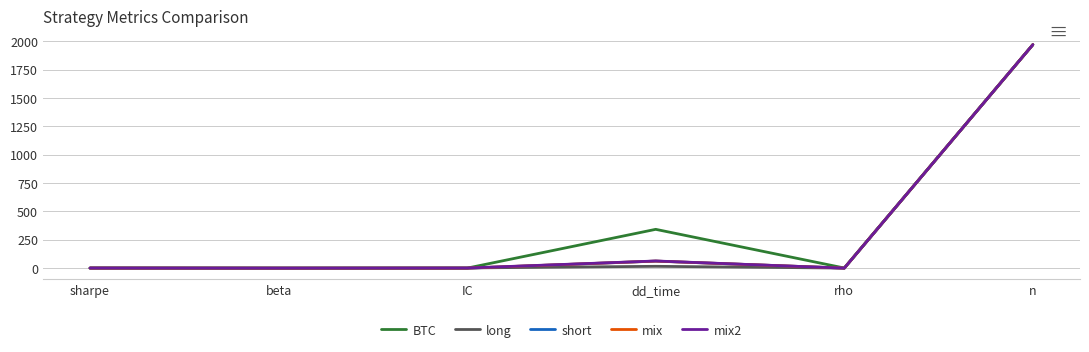

Is the value of mix2 at sharpe greater than the value of long at n?

No